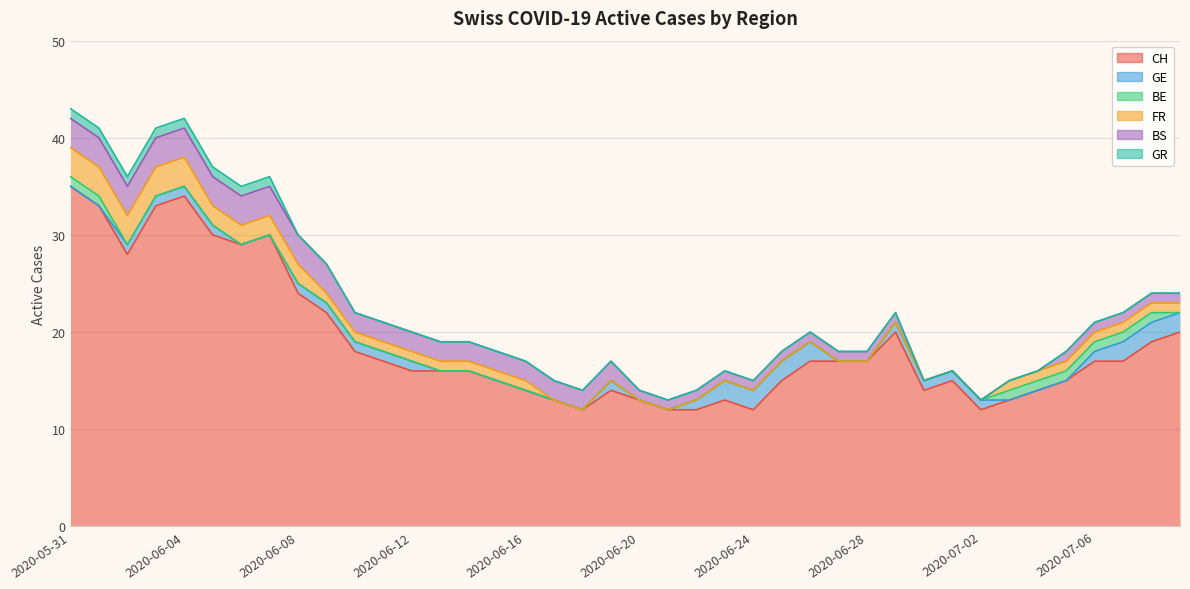

What is the label of the 10th point from the right?

2020-06-30